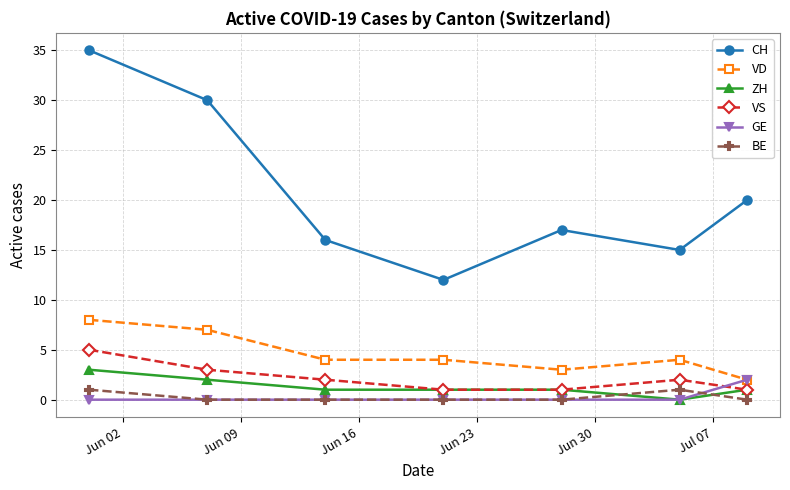

True or false: VS has more than 0 interior local peaks.

True